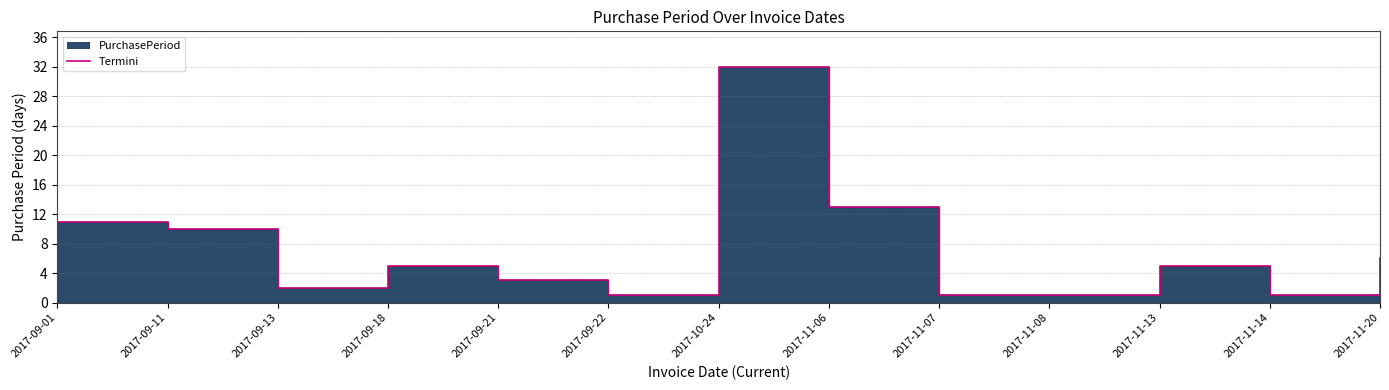

What is the ratio of the value at 2017-09-22 to the value at 2017-09-13?

0.5